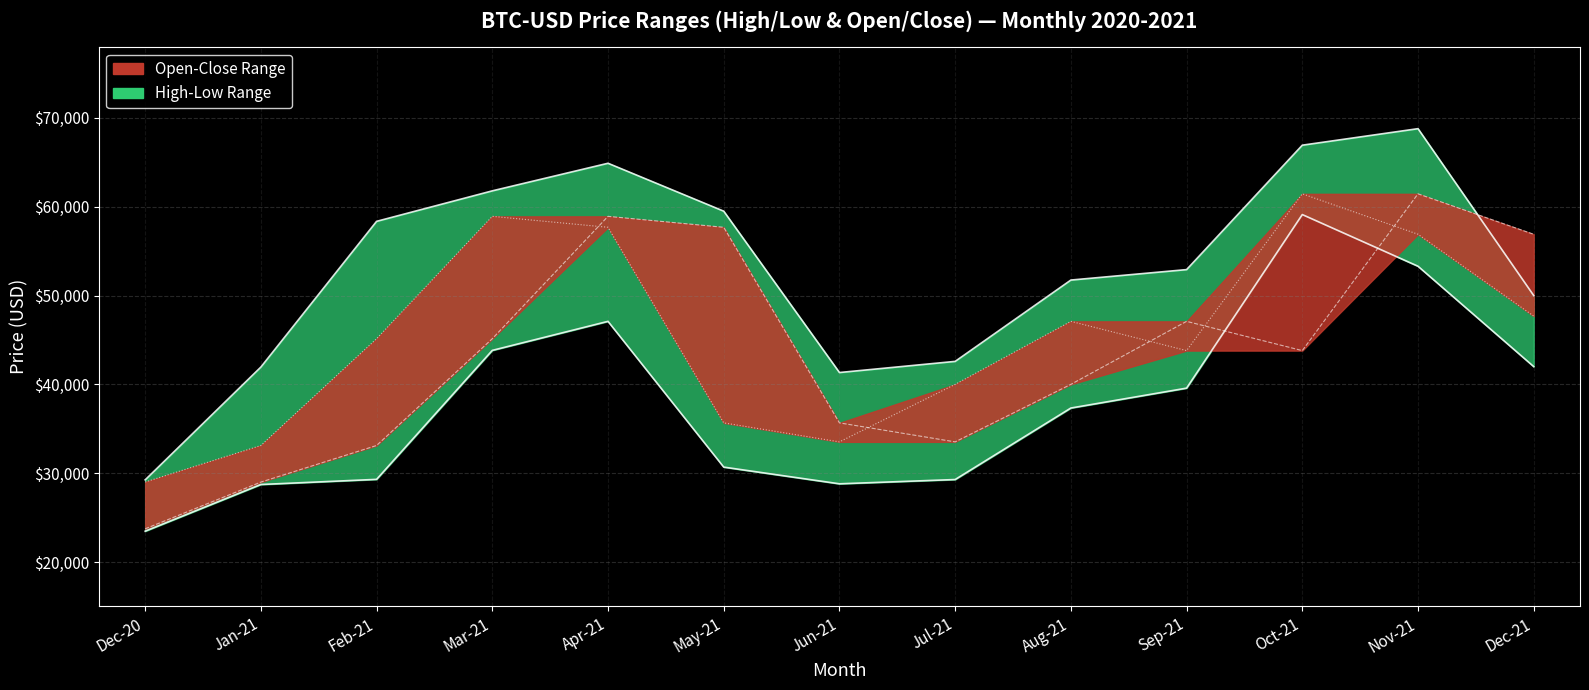

What is the difference between the second highest and minimum values in the Close series?

29915.3